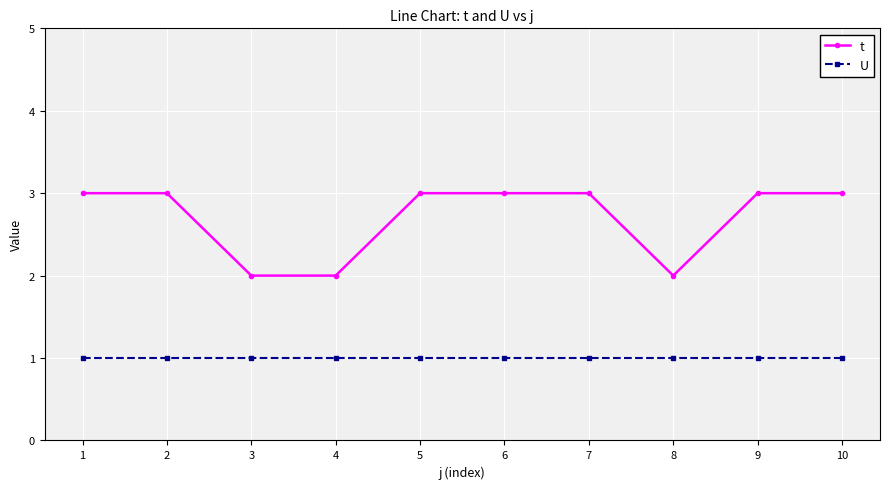

How many t values are between 2 and 3?

10